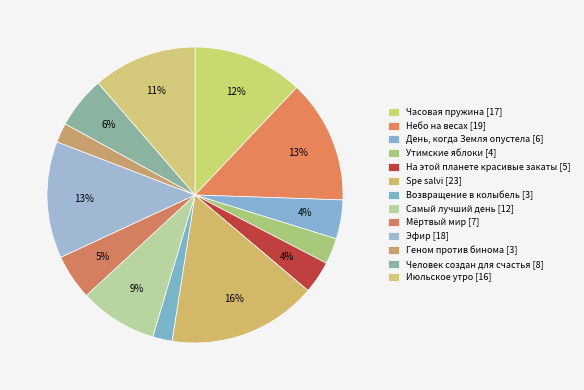

Approximately how many times larger is the value at Июльское утро compared to Человек создан для счастья?

2.0